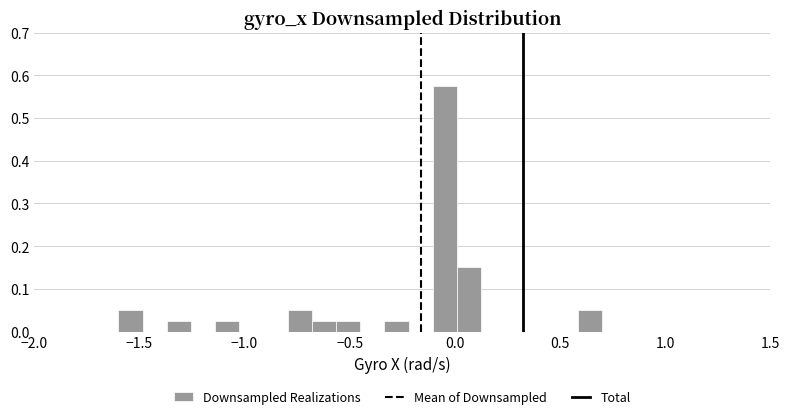

Around what value on the x-axis is the tallest bar? Give the approximate position of its centre, as read against the axis.

-0.05